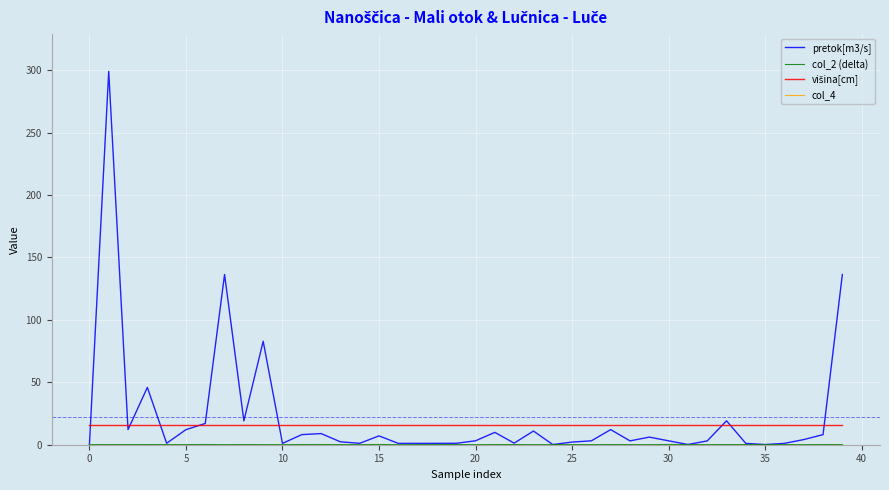

What is the greatest value displayed?

299.2